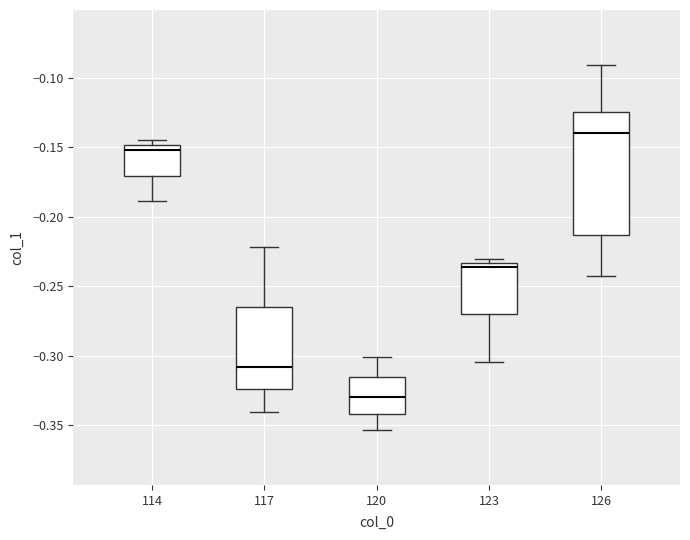

Where is the lower edge of the box at x = 114 on the y-axis? The values are not printed on the chart, so give them approximately, as read against the axis.

-0.170